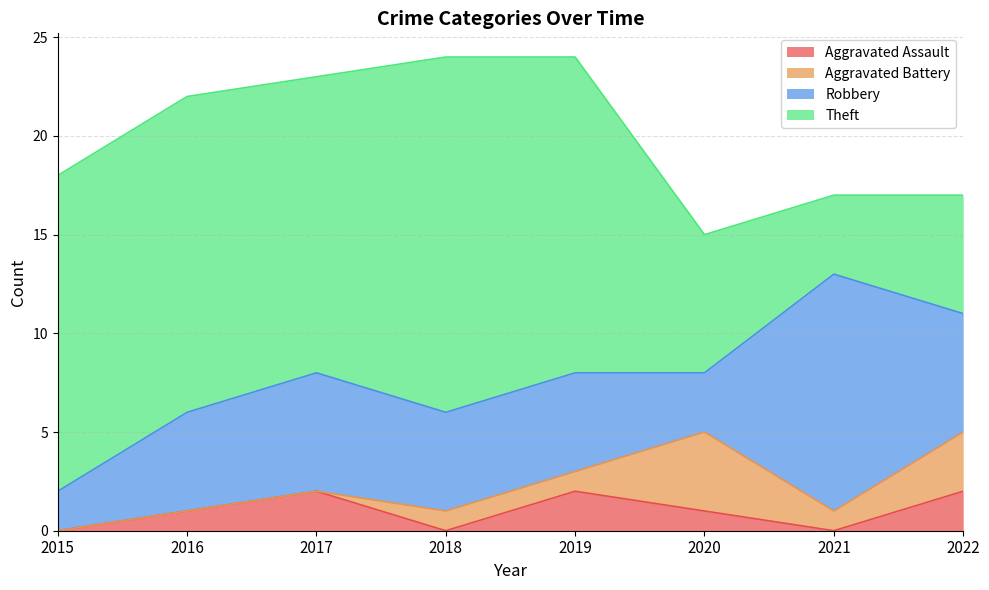

List the labels in order of Aggravated Battery value, largest first.

2020, 2022, 2018, 2019, 2021, 2015, 2016, 2017